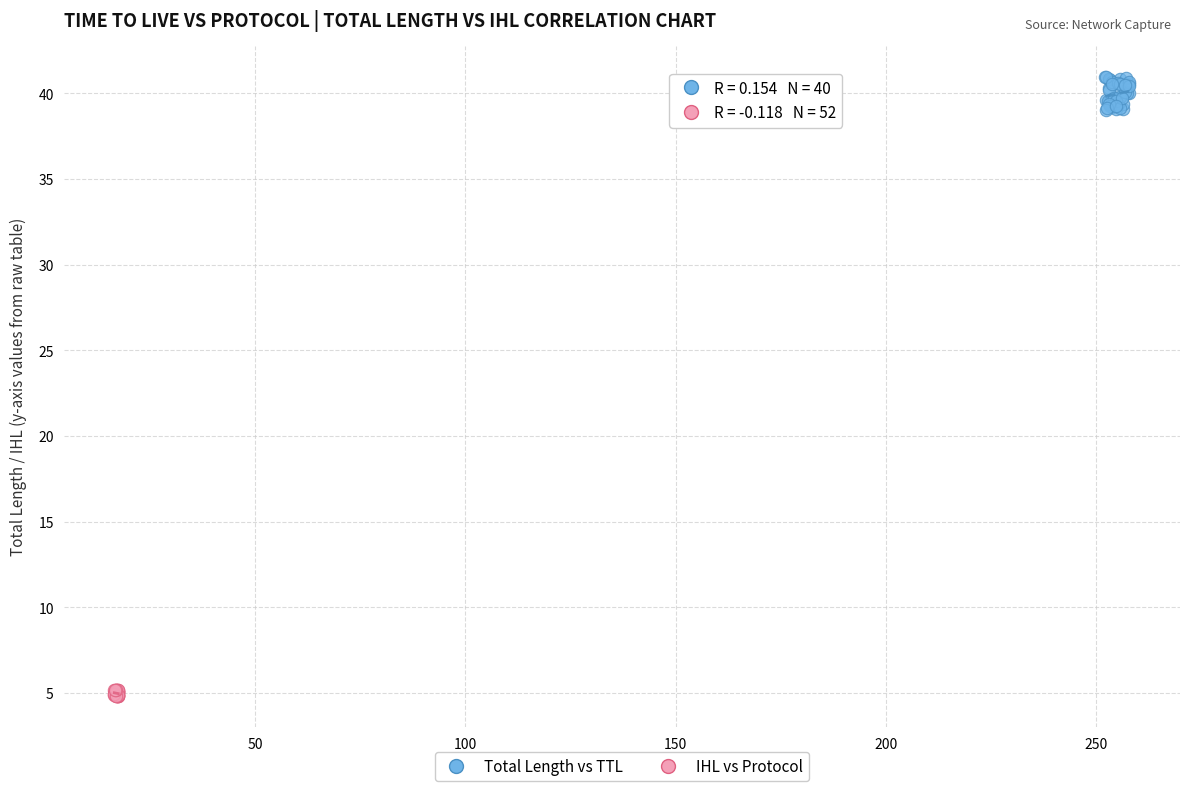

Which series has the largest Y range (max minus min)?

Total Length vs TTL